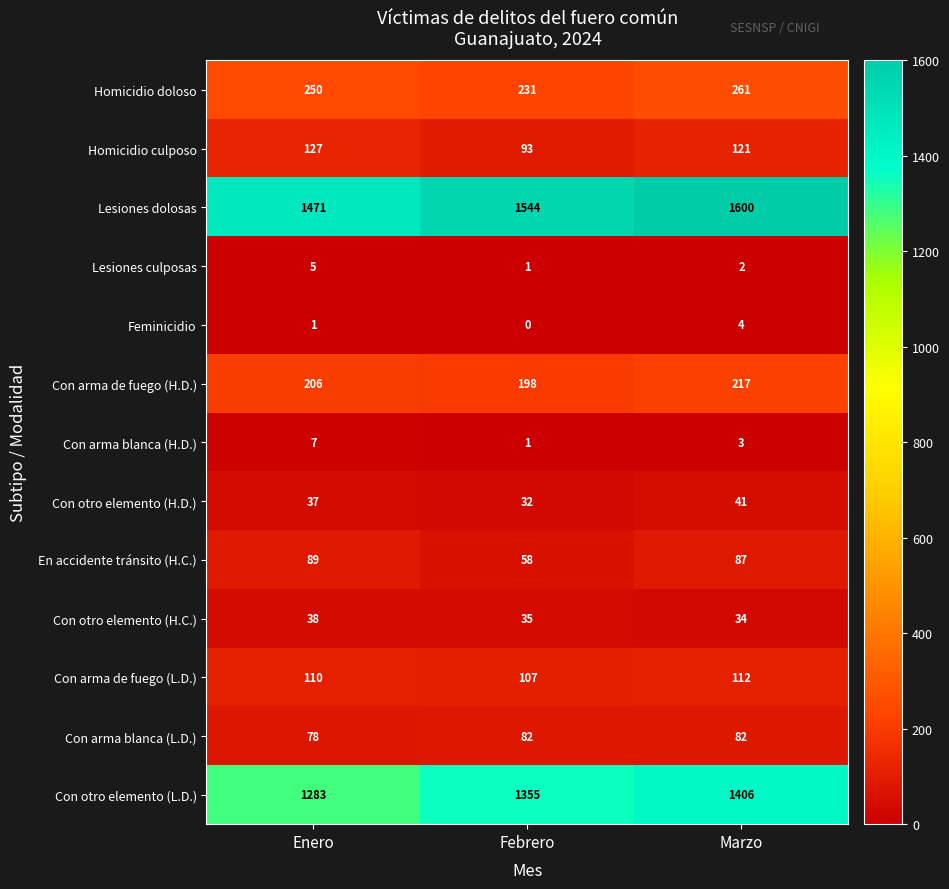

Rank the series by their maximum value, from highest to lowest.

Lesiones dolosas, Con otro elemento (L.D.), Homicidio doloso, Con arma de fuego (H.D.), Homicidio culposo, Con arma de fuego (L.D.), En accidente tránsito (H.C.), Con arma blanca (L.D.), Con otro elemento (H.D.), Con otro elemento (H.C.), Con arma blanca (H.D.), Lesiones culposas, Feminicidio